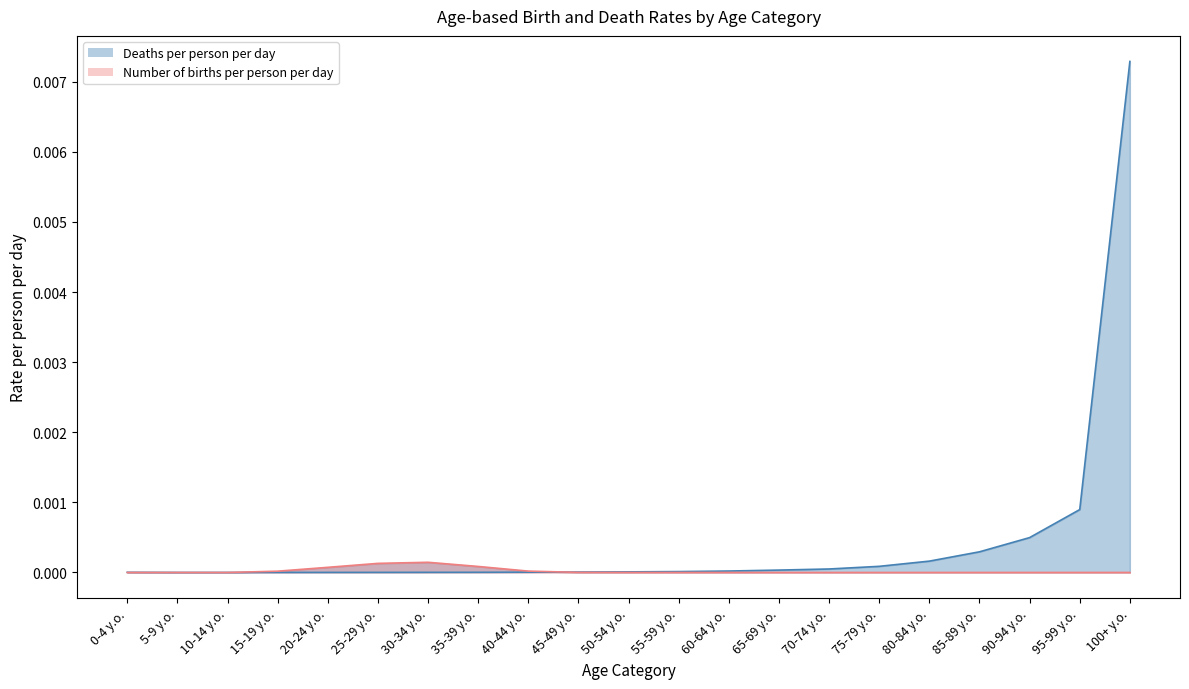

How many intersections are there between Deaths per person per day and Number of births per person per day?

2